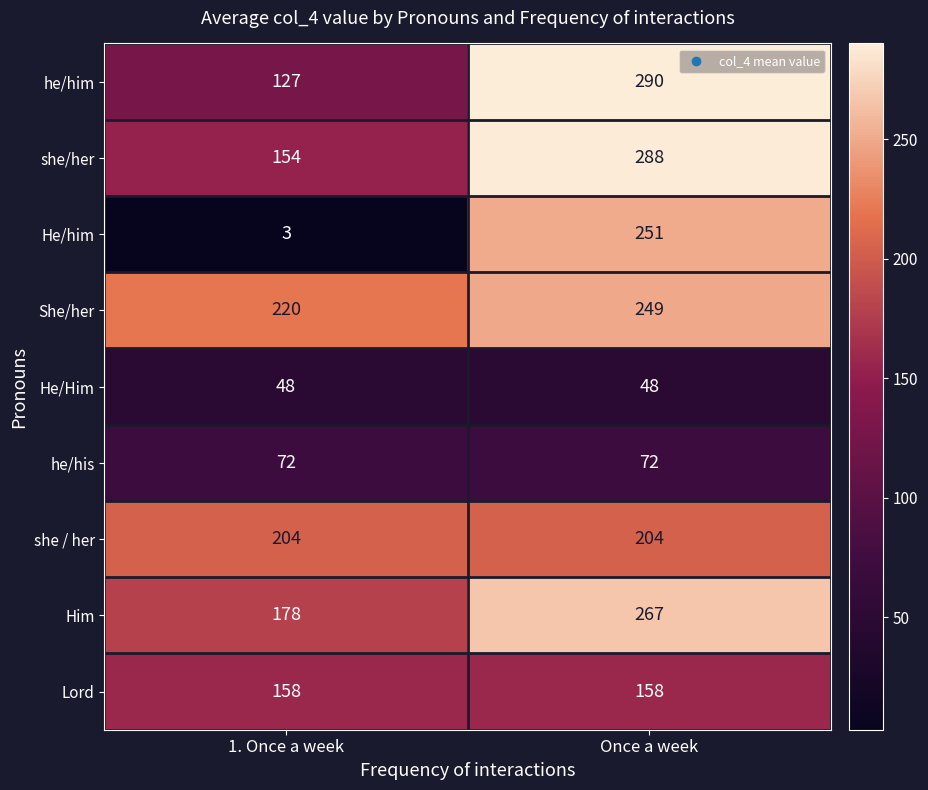

What is the total value across all series at Once a week?

1827